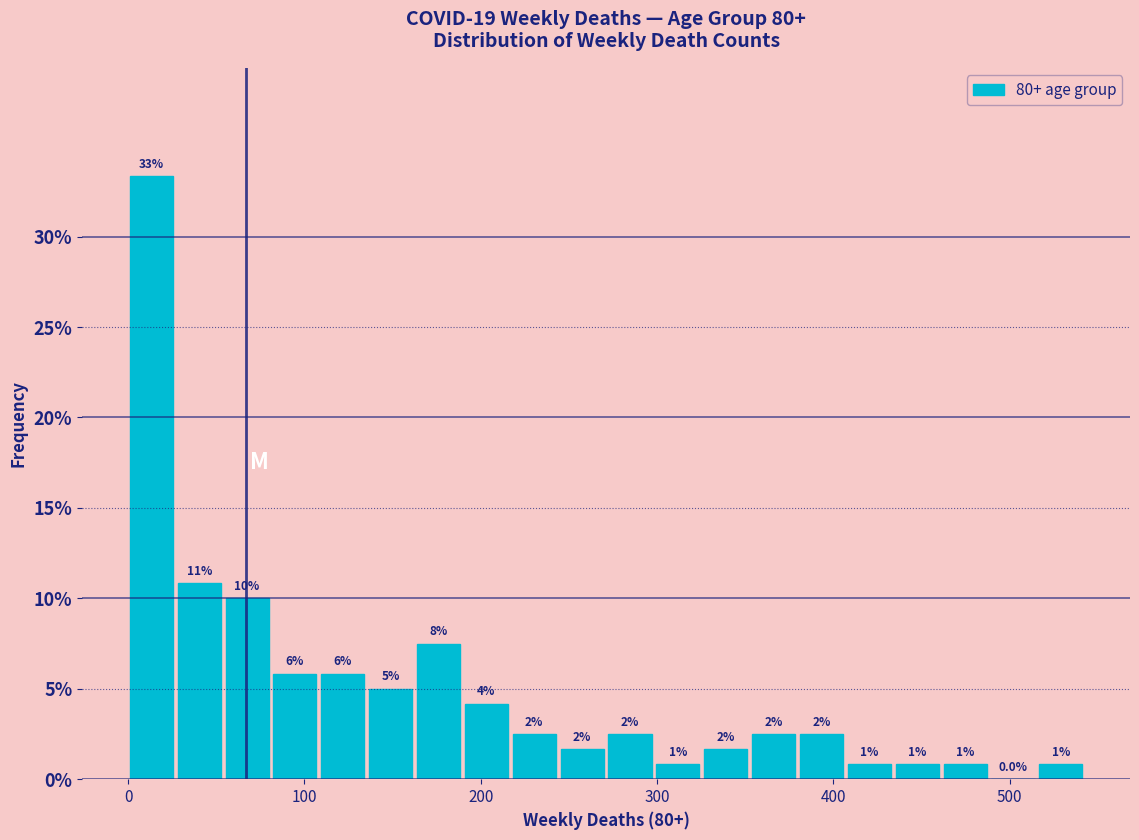

Around what value on the x-axis is the tallest bar? Give the approximate position of its centre, as read against the axis.

10